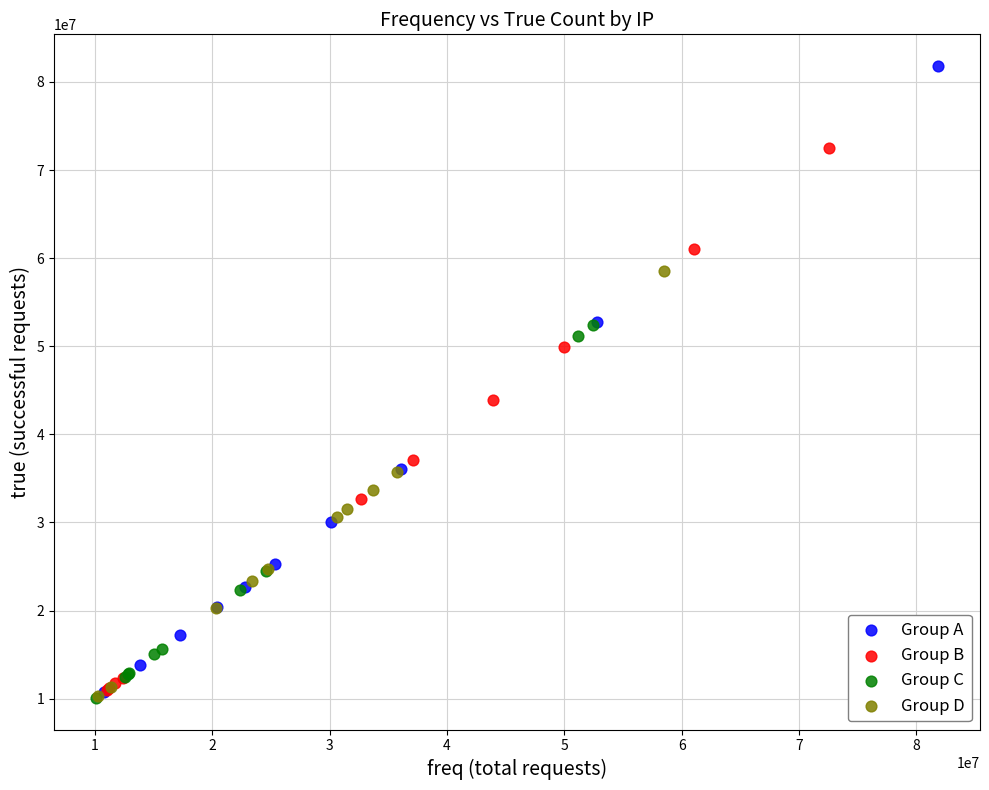

Which series has the largest Y range (max minus min)?

Group A